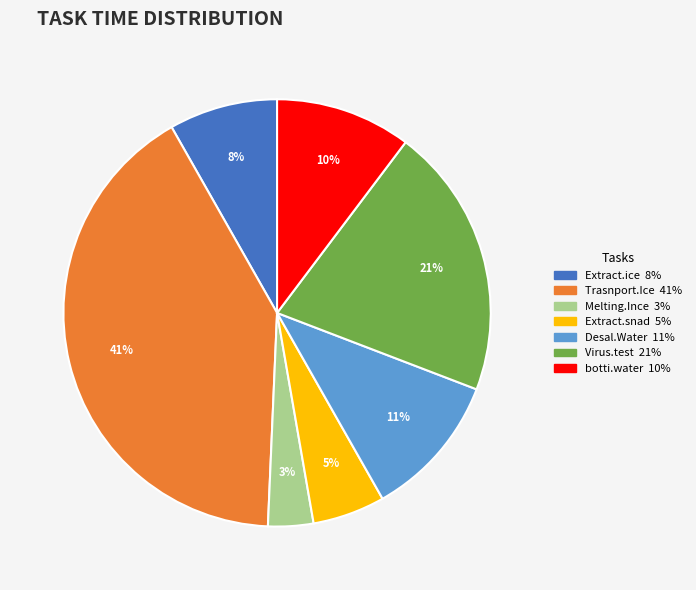

Between Extract.snad and Virus.test, which is larger?

Virus.test